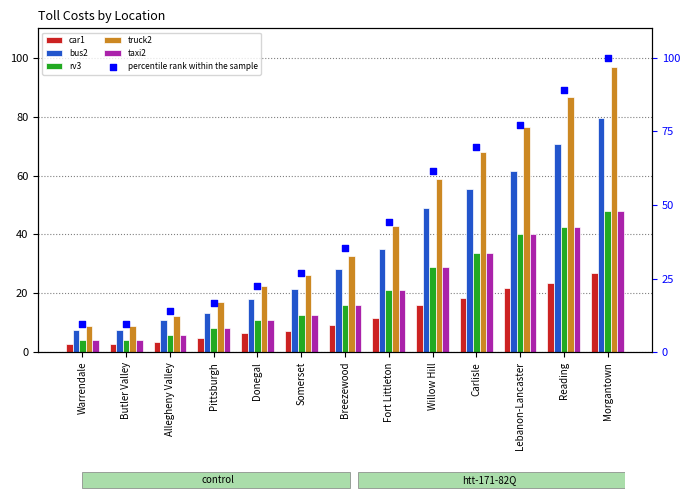

Which series contains the lowest Y value?

car1